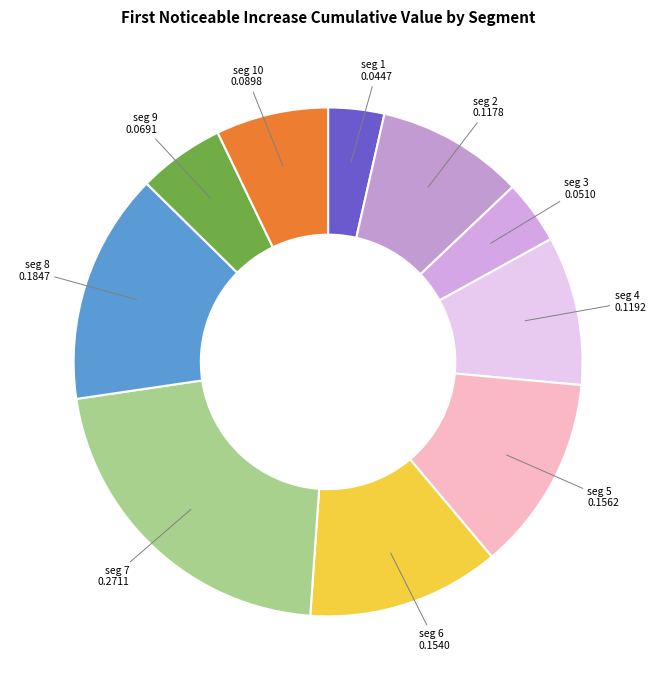

How many segments does this pie chart have?

10